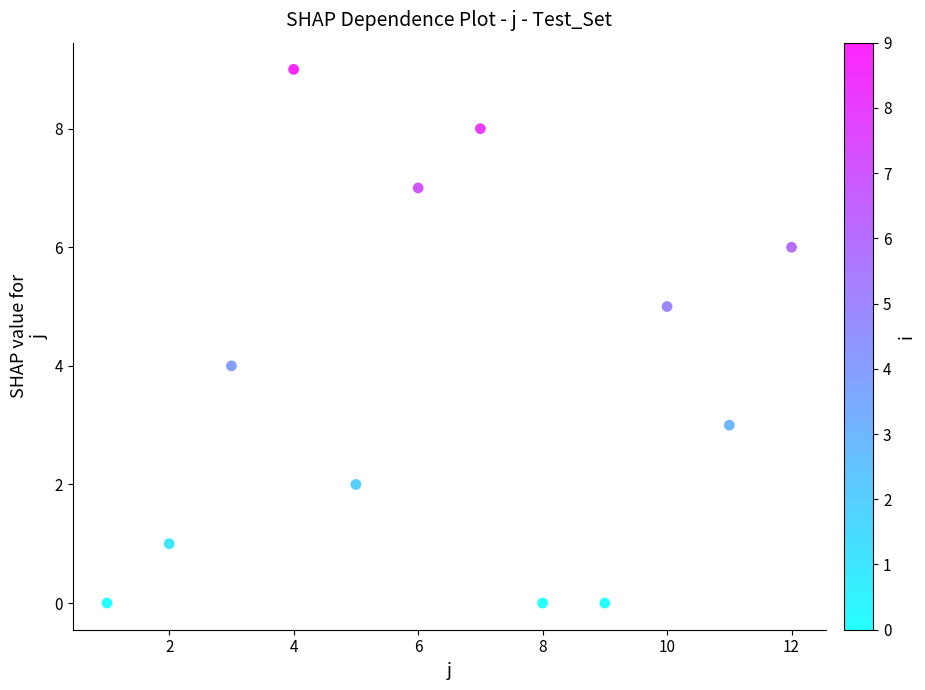

What is the average X value?

6